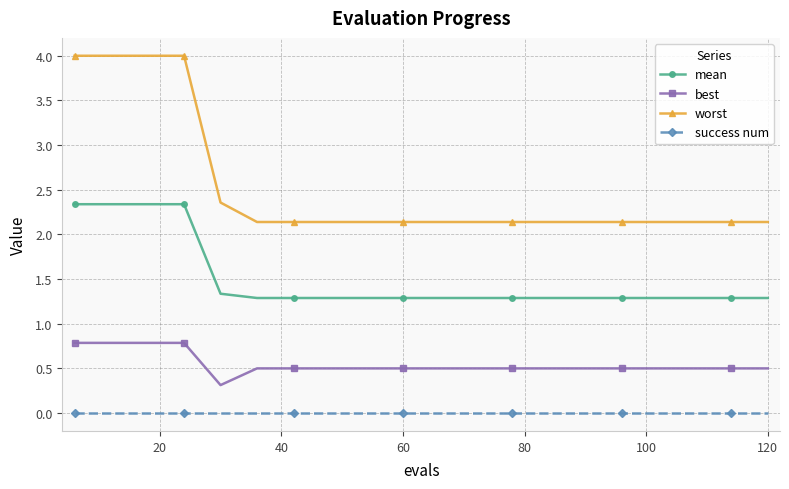

What are all the series names shown in the legend?

mean, best, worst, success num